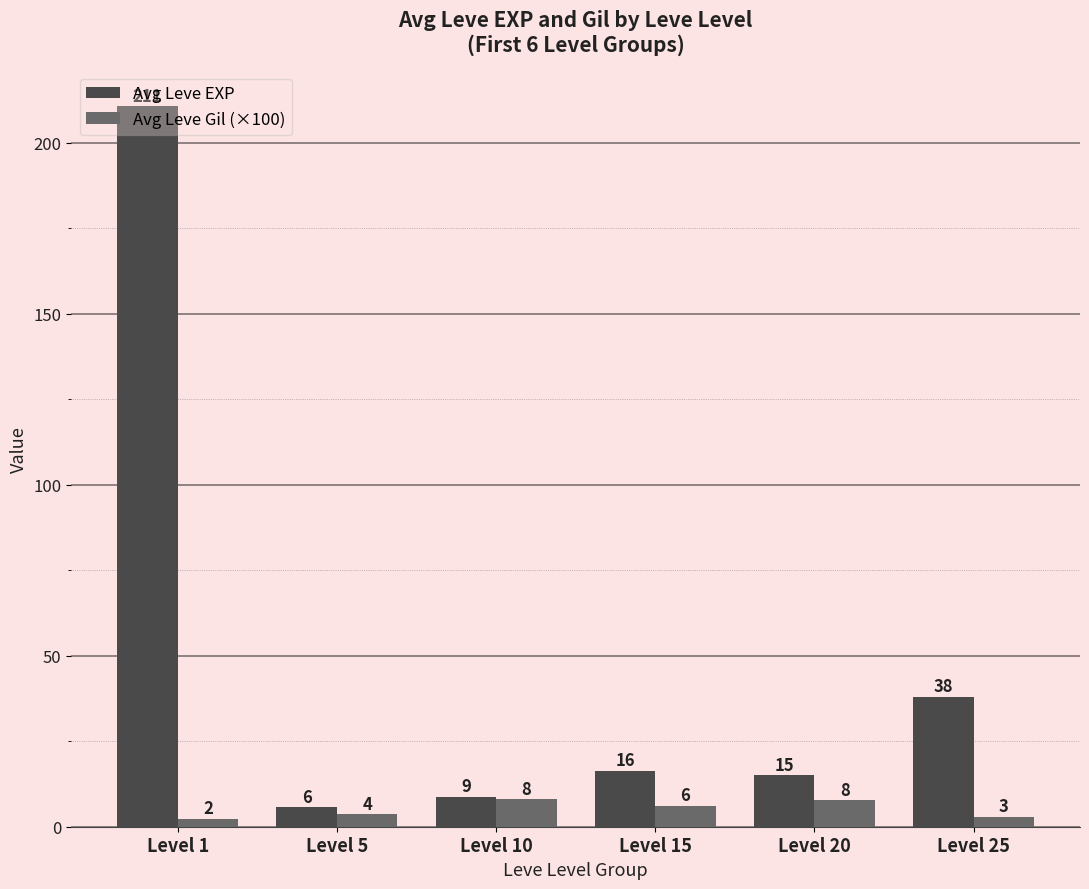

Rank the series by their average value, from highest to lowest.

Avg Leve EXP, Avg Leve Gil (×100)